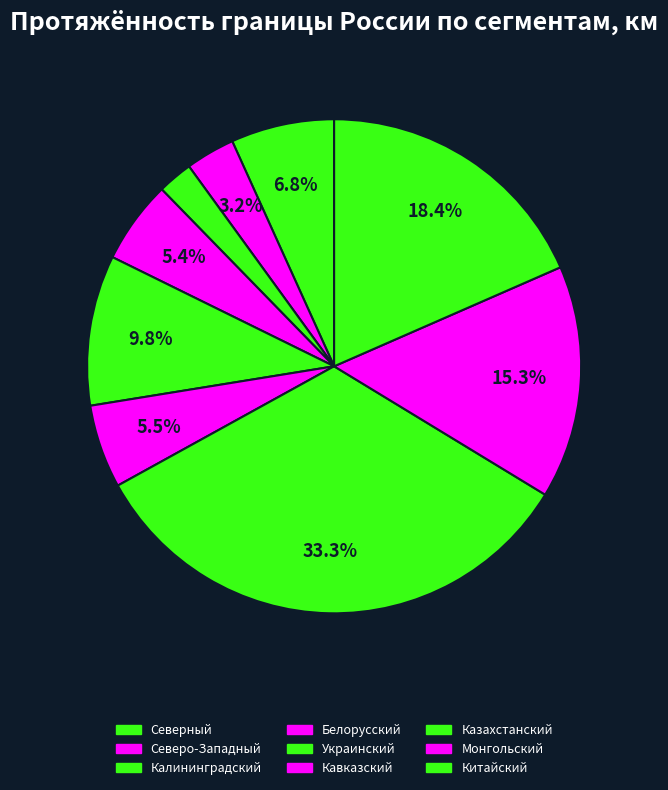

True or false: Кавказский accounts for 5% of the total.

True